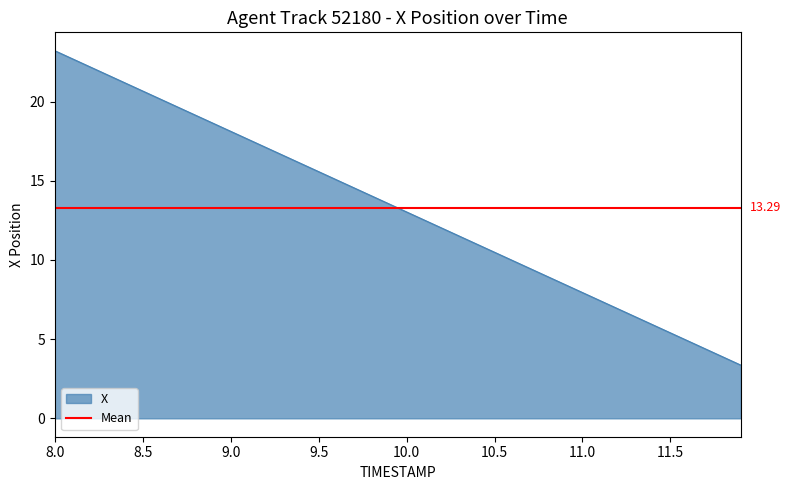

What is the difference between the maximum and minimum values?

19.9